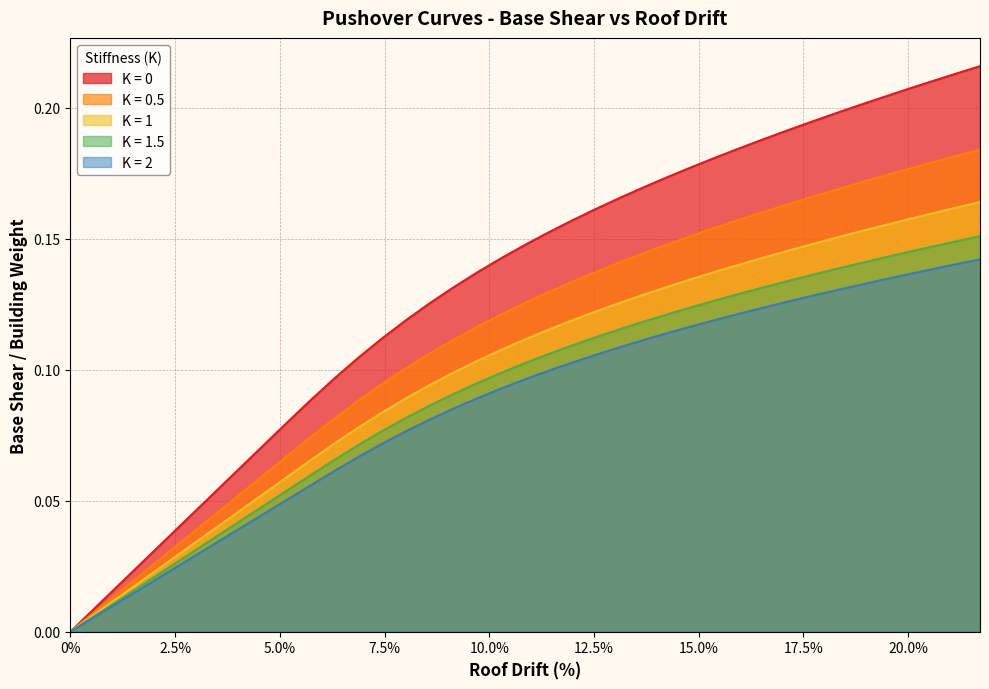

Reading left to right, list all the values displayed in this chart.

K = 0: 0.0	0.0	0.0	0.0	0.0	0.0	0.1	0.1	0.1	0.1	0.1	0.1	0.1	0.1	0.1	0.1	0.1	0.1	0.1	0.1	0.2	0.2	0.2	0.2	0.2	0.2	0.2	0.2	0.2	0.2	0.2	0.2	0.2	0.2	0.2	0.2	0.2	0.2	0.2
K = 0.5: 0.0	0.0	0.0	0.0	0.0	0.0	0.0	0.1	0.1	0.1	0.1	0.1	0.1	0.1	0.1	0.1	0.1	0.1	0.1	0.1	0.1	0.1	0.1	0.1	0.1	0.1	0.2	0.2	0.2	0.2	0.2	0.2	0.2	0.2	0.2	0.2	0.2	0.2	0.2
K = 1: 0.0	0.0	0.0	0.0	0.0	0.0	0.0	0.0	0.1	0.1	0.1	0.1	0.1	0.1	0.1	0.1	0.1	0.1	0.1	0.1	0.1	0.1	0.1	0.1	0.1	0.1	0.1	0.1	0.1	0.1	0.1	0.1	0.2	0.2	0.2	0.2	0.2	0.2	0.2
K = 1.5: 0.0	0.0	0.0	0.0	0.0	0.0	0.0	0.0	0.0	0.1	0.1	0.1	0.1	0.1	0.1	0.1	0.1	0.1	0.1	0.1	0.1	0.1	0.1	0.1	0.1	0.1	0.1	0.1	0.1	0.1	0.1	0.1	0.1	0.1	0.1	0.1	0.1	0.1	0.2
K = 2: 0.0	0.0	0.0	0.0	0.0	0.0	0.0	0.0	0.0	0.1	0.1	0.1	0.1	0.1	0.1	0.1	0.1	0.1	0.1	0.1	0.1	0.1	0.1	0.1	0.1	0.1	0.1	0.1	0.1	0.1	0.1	0.1	0.1	0.1	0.1	0.1	0.1	0.1	0.1